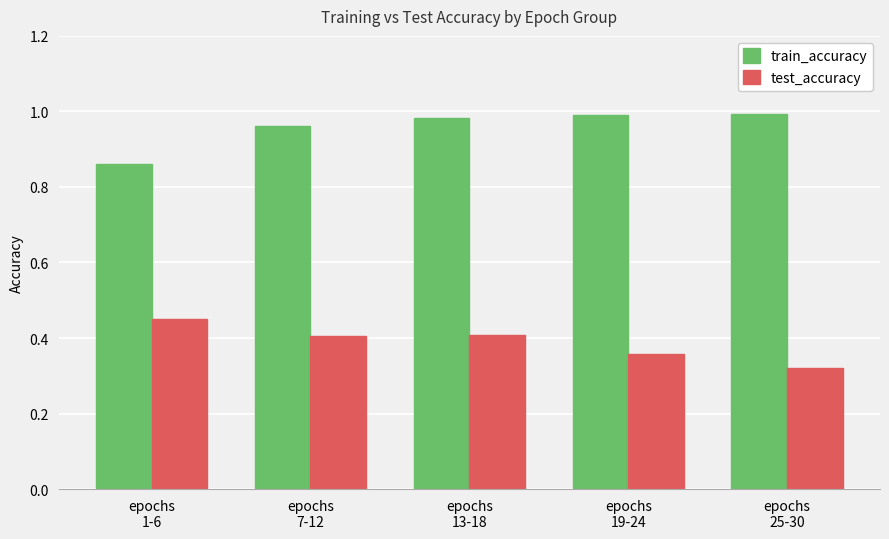

How many series are shown in this chart?

2